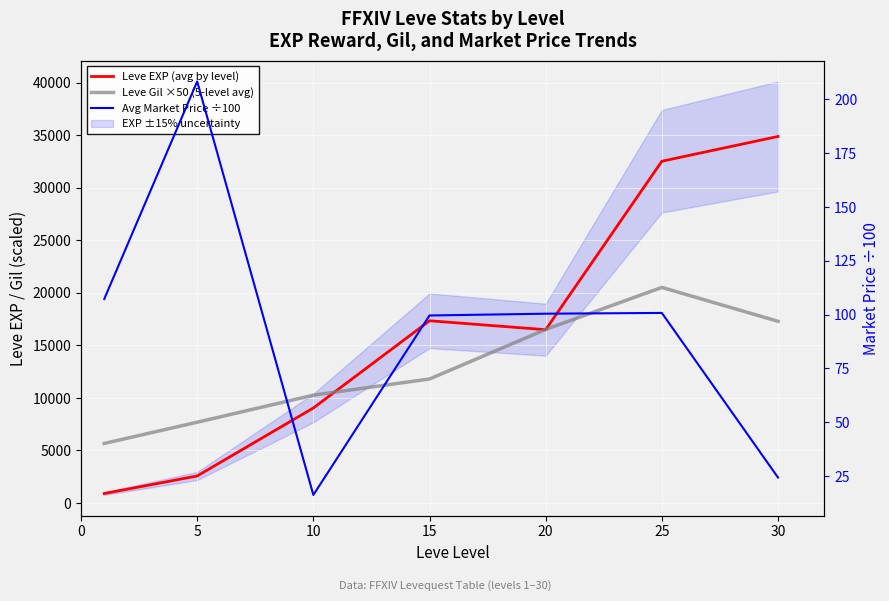

What are all the series names shown in the legend?

Leve EXP (avg by level), Leve Gil ×50 (5-level avg), Avg Market Price ÷100